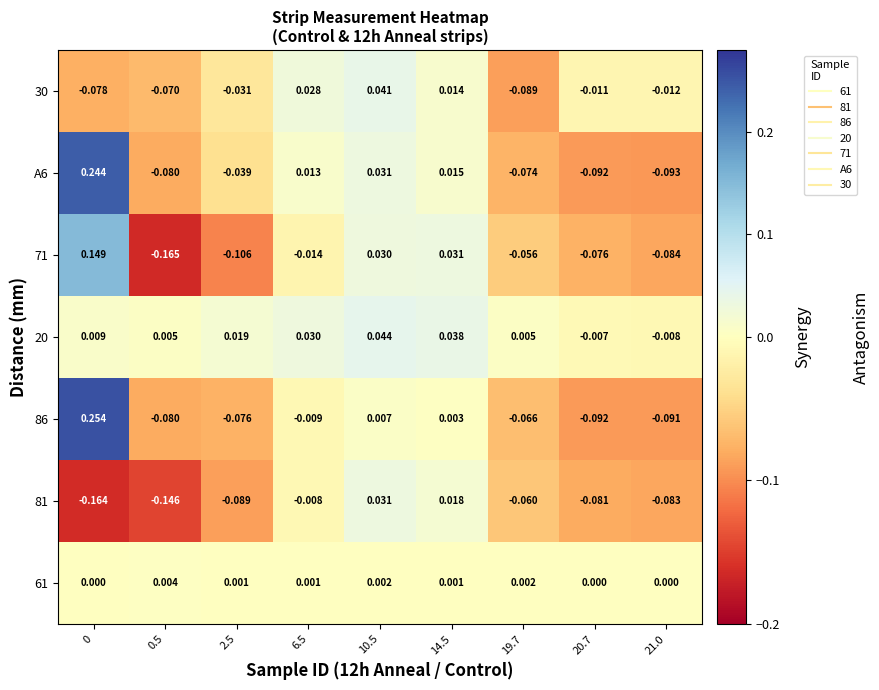

Is the value of 86 at 14.5 greater than the value of 81 at 21.0?

Yes